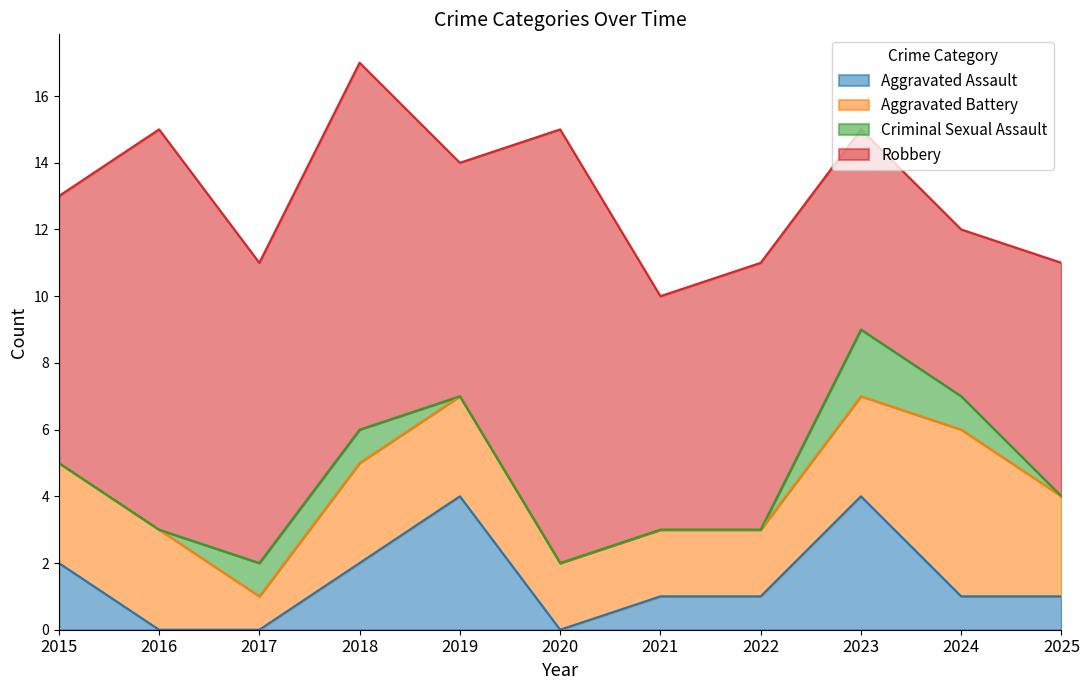

Reading left to right, what are all the values shown in this chart?

Aggravated Assault: 2	0	0	2	4	0	1	1	4	1	1
Aggravated Battery: 3	3	1	3	3	2	2	2	3	5	3
Criminal Sexual Assault: 0	0	1	1	0	0	0	0	2	1	0
Robbery: 8	12	9	11	7	13	7	8	6	5	7